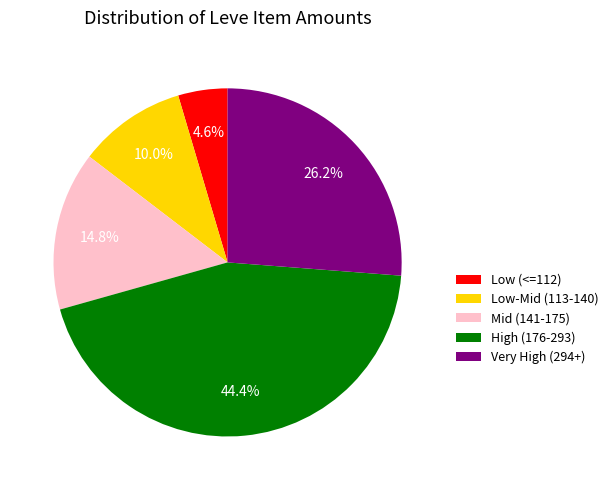

To the nearest percent, what is the average slice percentage?

20%